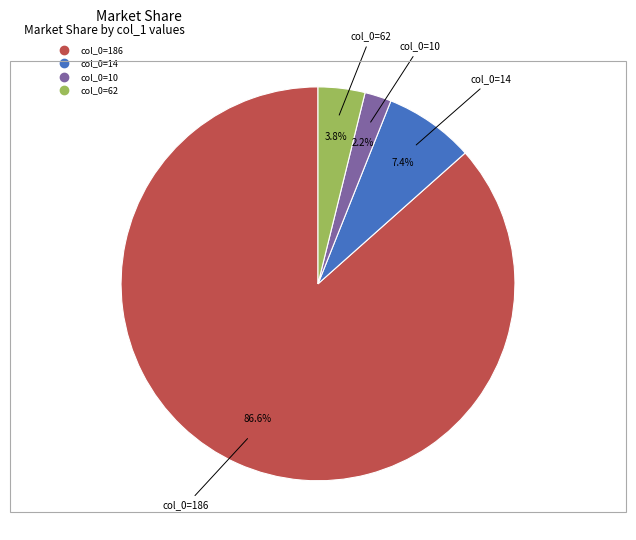

Is there a majority slice in this chart?

Yes